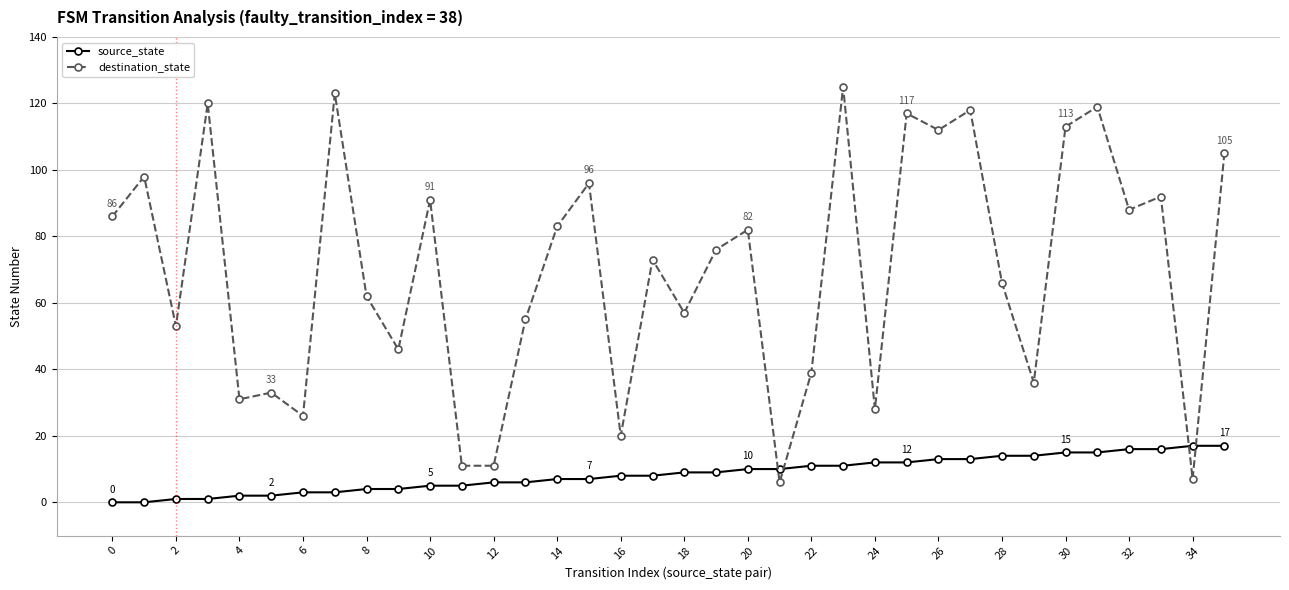

Which series has the widest spread of values?

destination_state